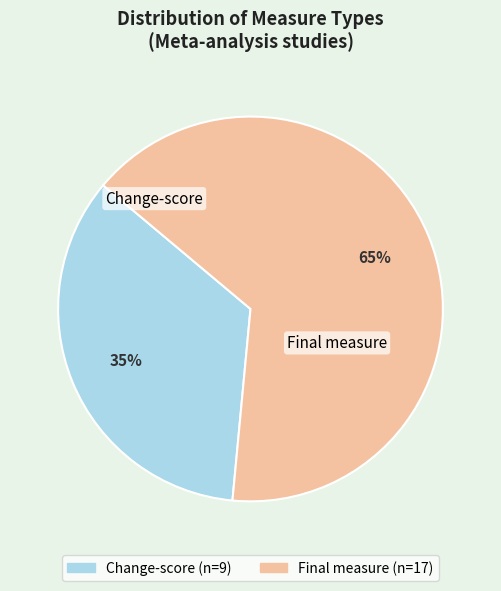

How many segments does this pie chart have?

2